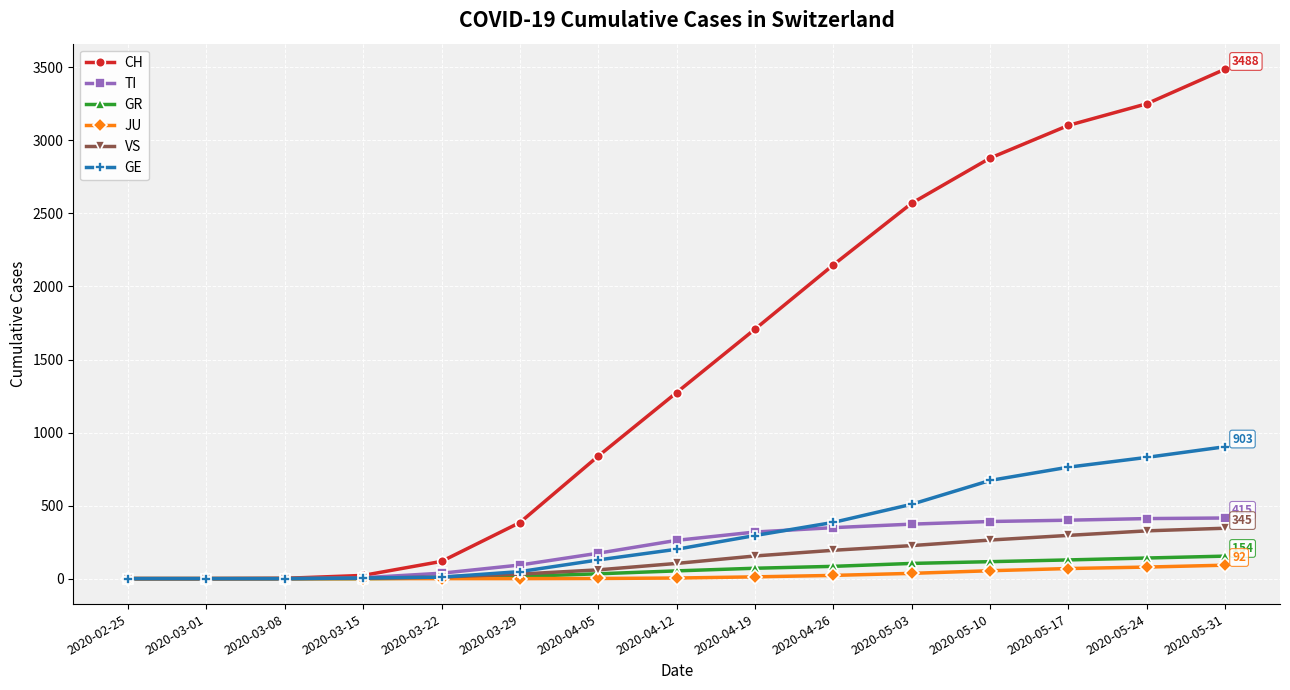

What is the maximum value for JU?

92